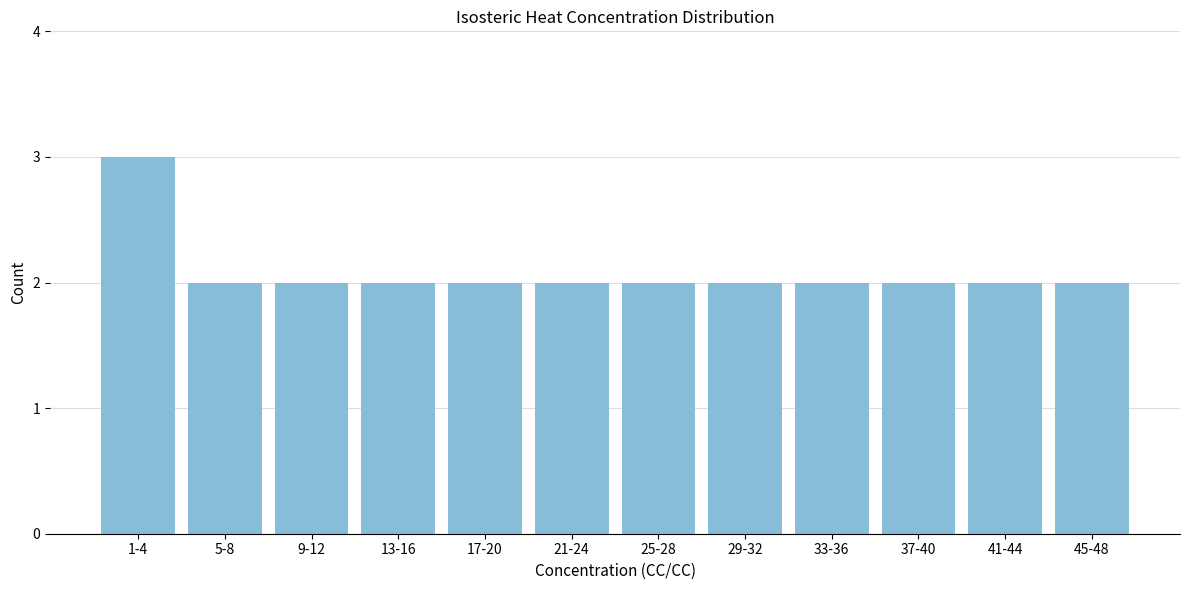

Reading left to right, transcribe all the data shown in this chart.

1-4=3	5-8=2	9-12=2	13-16=2	17-20=2	21-24=2	25-28=2	29-32=2	33-36=2	37-40=2	41-44=2	45-48=2